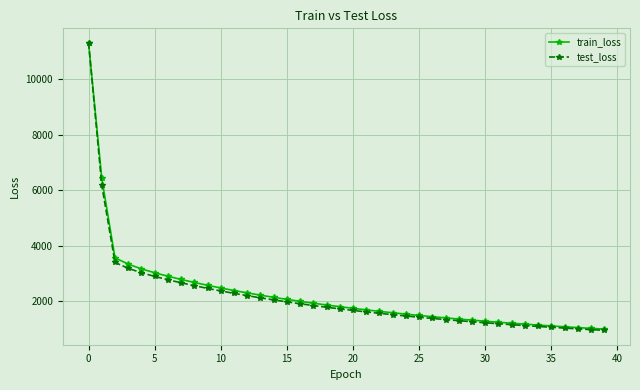

What is the value of the train_loss point at the 15th from the left?

2145.3